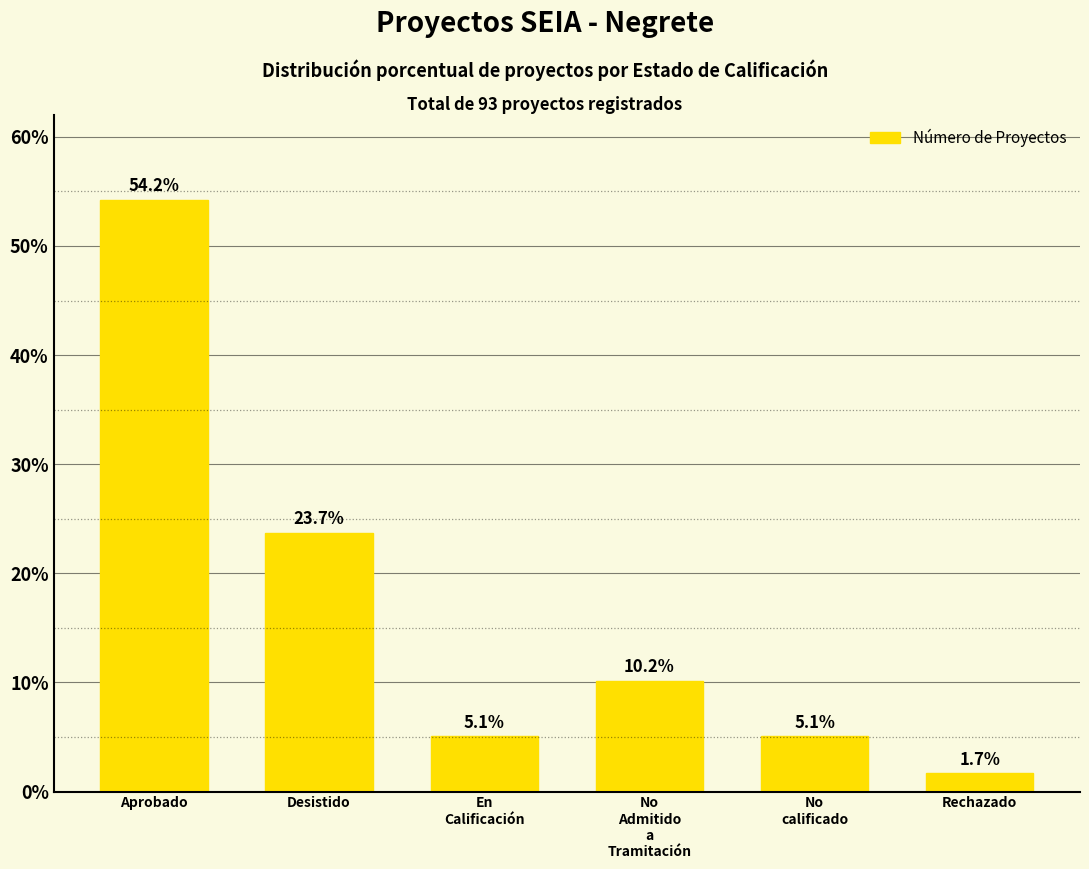

The value at Rechazado is 1.7. True or false?

True